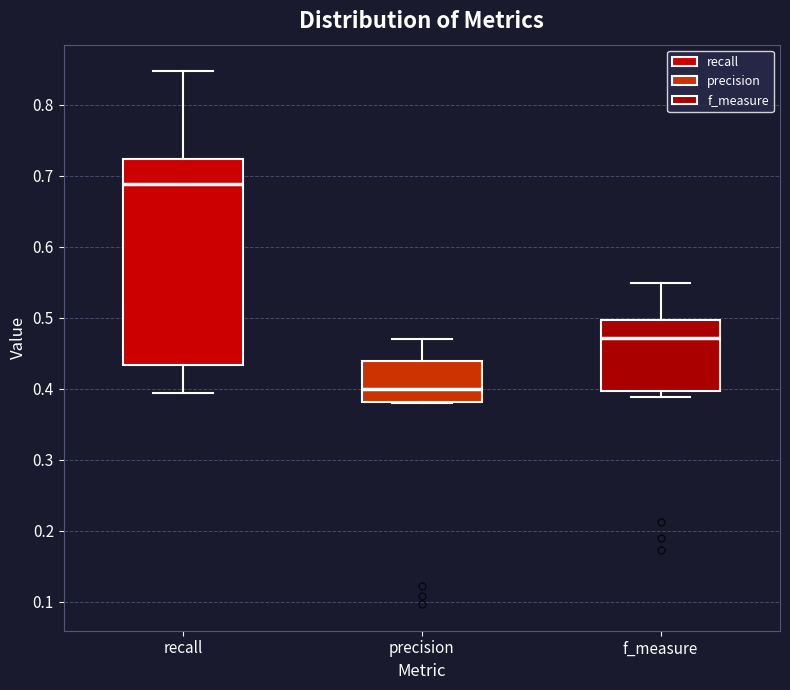

Reading left to right, transcribe this box plot: for each box, give where its median line is, the range the box spans, and where its two whiskers end, as read against the y-axis. The values are not printed on the chart, so give them approximately, as read against the axis.

recall: median 0.69, box 0.43 to 0.72, whiskers 0.39 to 0.85
precision: median 0.40, box 0.38 to 0.44, whiskers 0.38 to 0.47
f_measure: median 0.47, box 0.40 to 0.50, whiskers 0.39 to 0.55